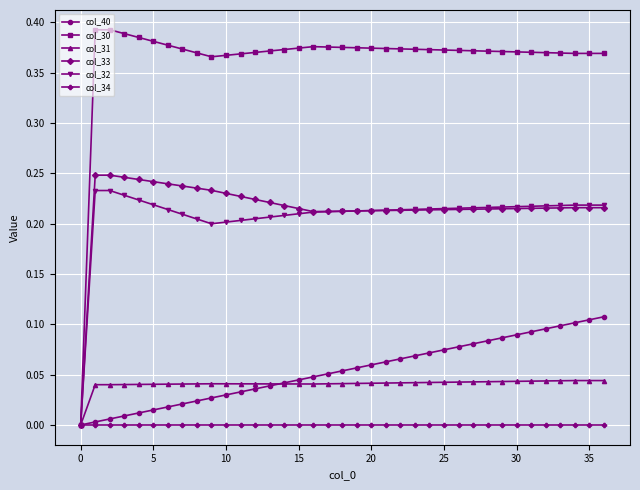

Is this an area chart (filled region under the line)?

No